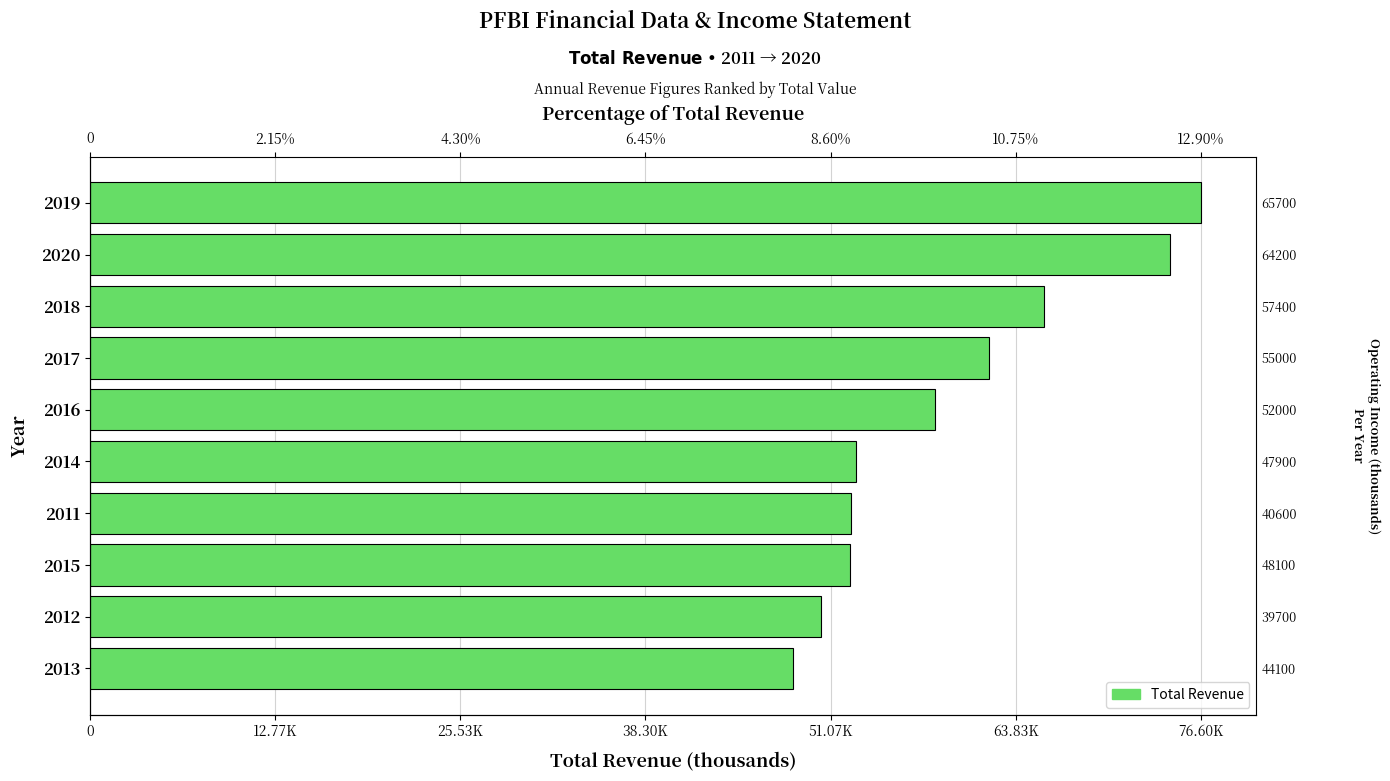

What is the average value?

59380